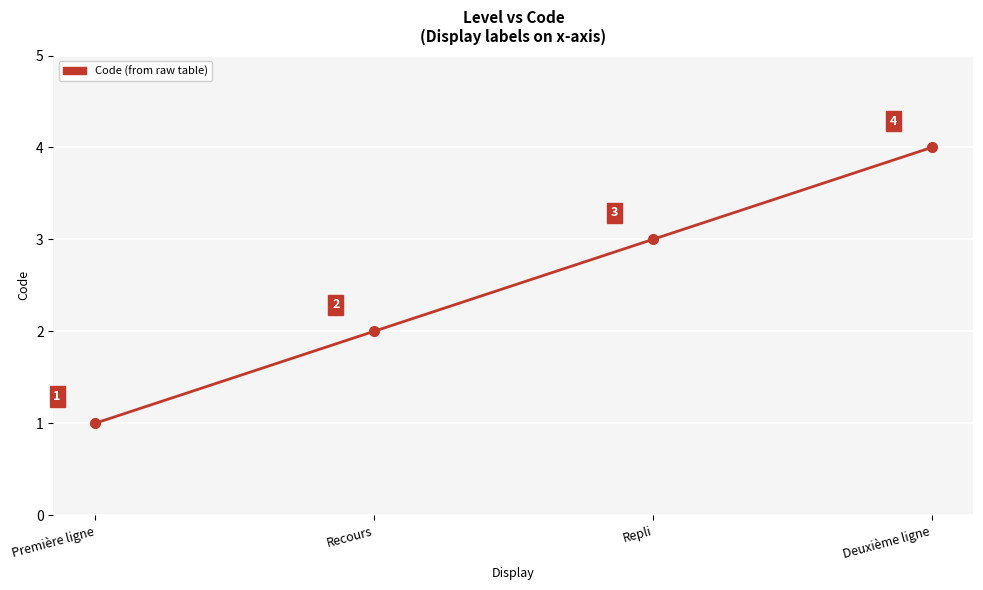

Which category has the highest value across all series?

Deuxième ligne